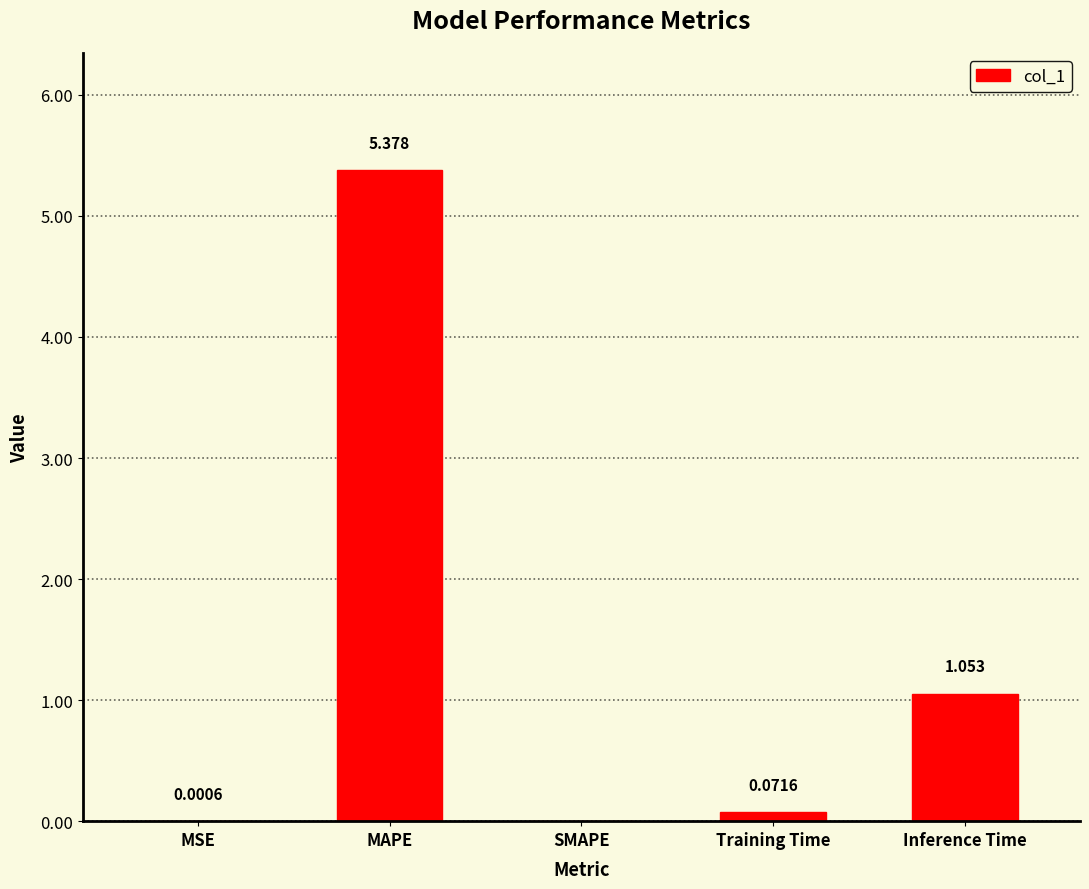

At which category does the chart reach its peak across all series?

MAPE